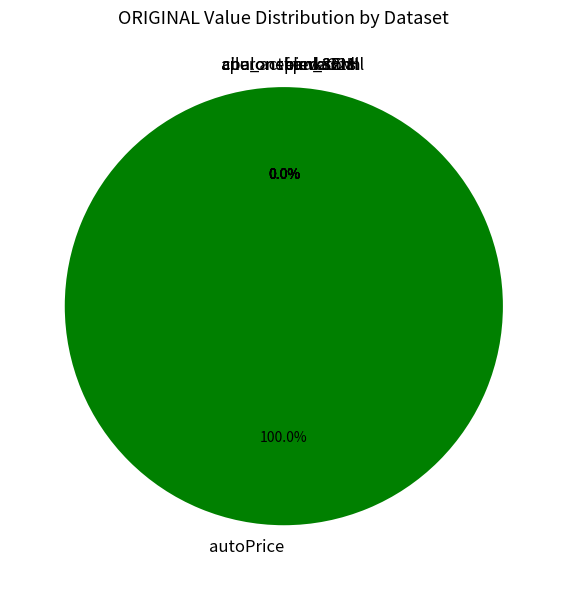

What is the majority slice?

autoPrice